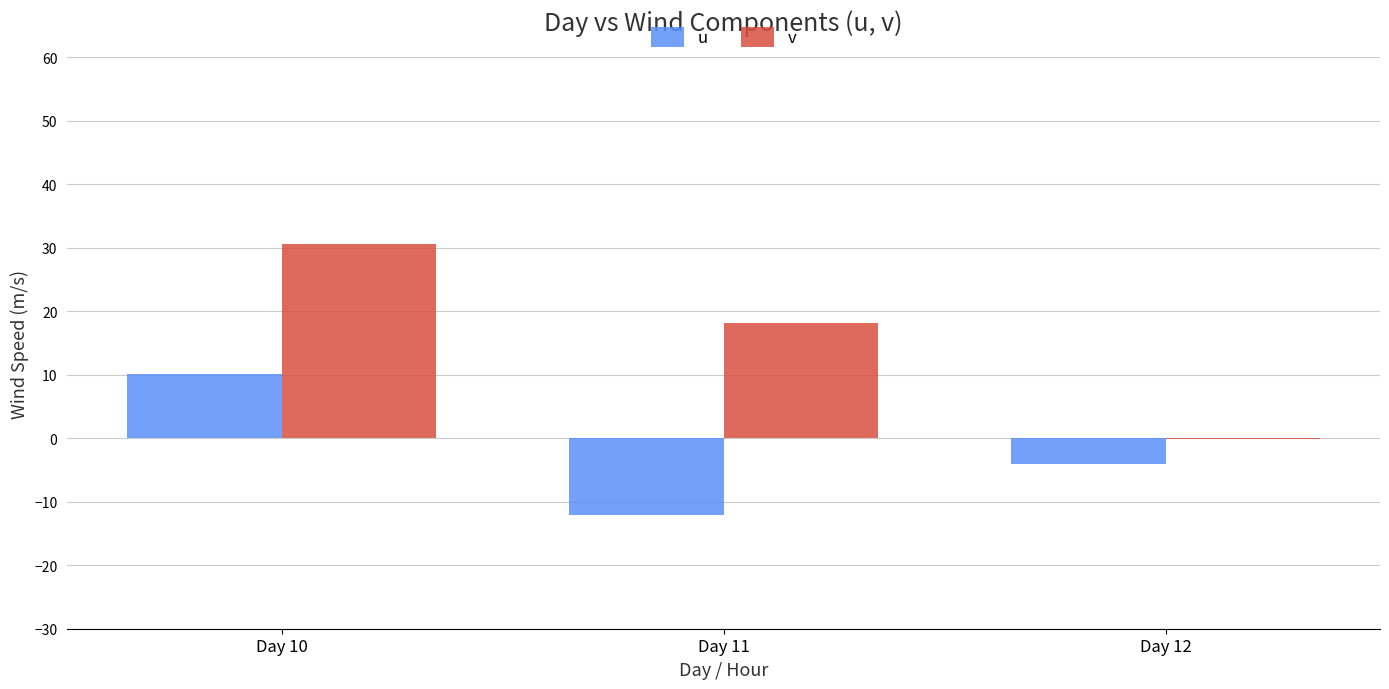

Is the value of v at Day 11 greater than the value of u at Day 12?

Yes